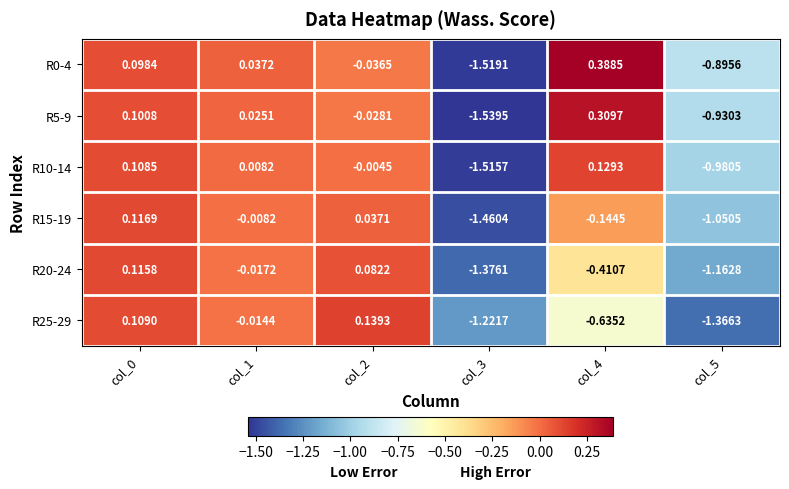

How many positive values does the R5-9 series have?

3